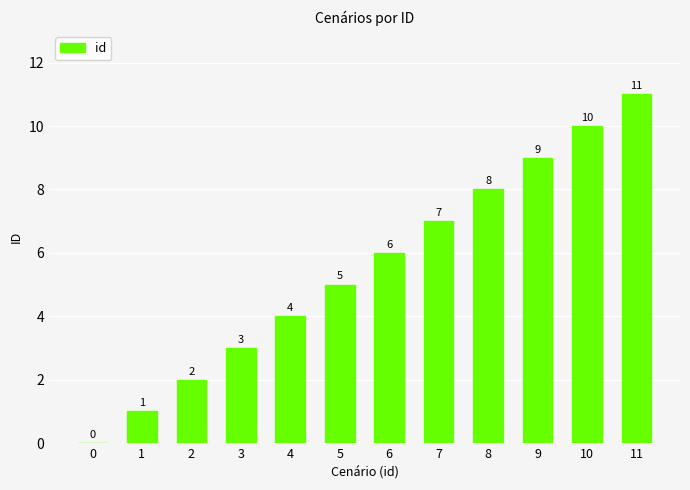

The chart shows a value of 16 at 10. True or false?

False